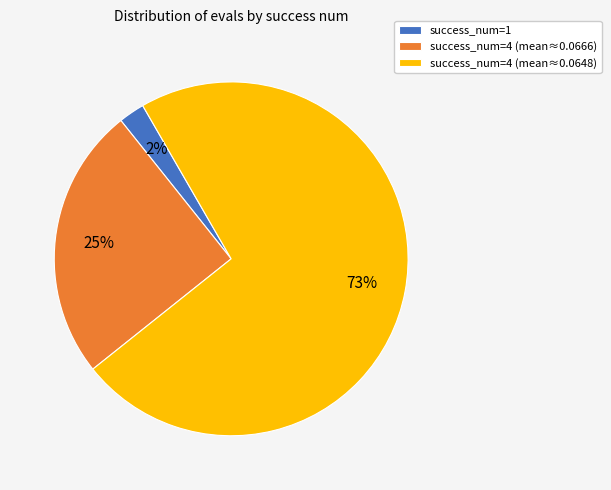

Is it true that success_num=1 is 2% of the pie?

True